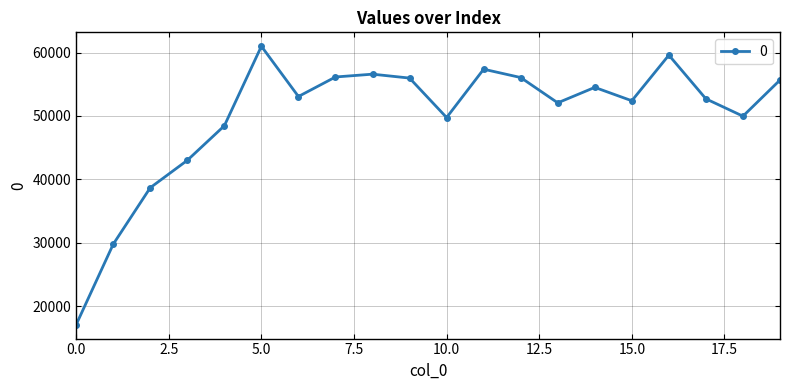

How many data points does each series have?

20